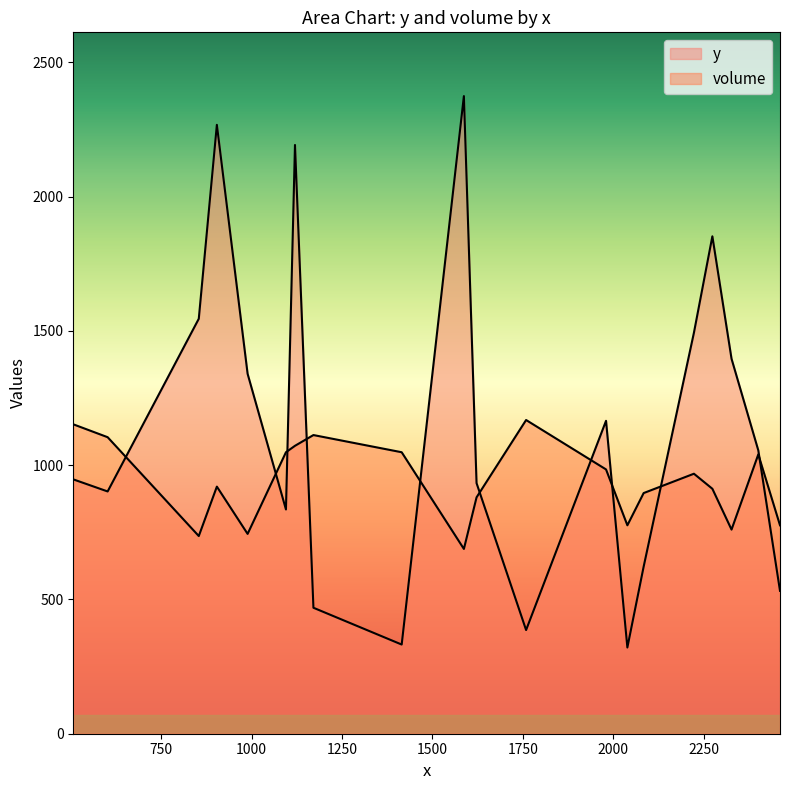

Reading right to left, list all the values displayed in this chart.

y: 532	1055	1396	1852	1493	622	321	1165	386	933	2374	332	469	2192	835	1340	2267	1545	902	947
volume: 776	1040	760	912	968	896	776	984	1168	880	688	1048	1112	1072	1048	744	920	736	1104	1152